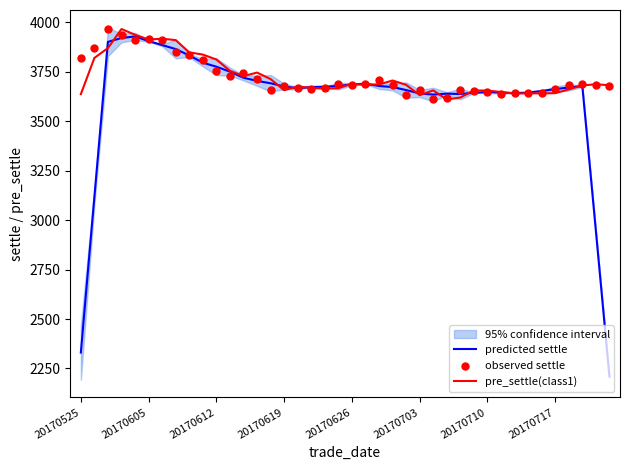

What is the total value across all series at 21?

11055.8